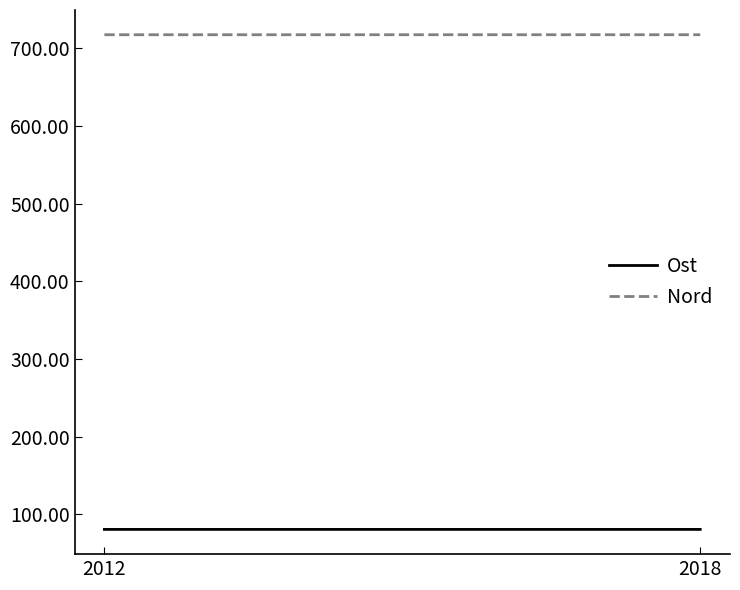

Reading right to left, extract all data points from this chart.

Ost: 2018=80.7	2012=80.7
Nord: 2018=717.3	2012=717.3